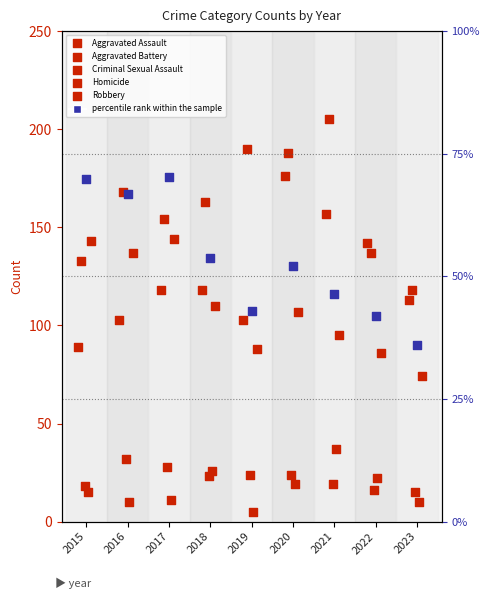

What is the total value across all series at 2021?

559.3